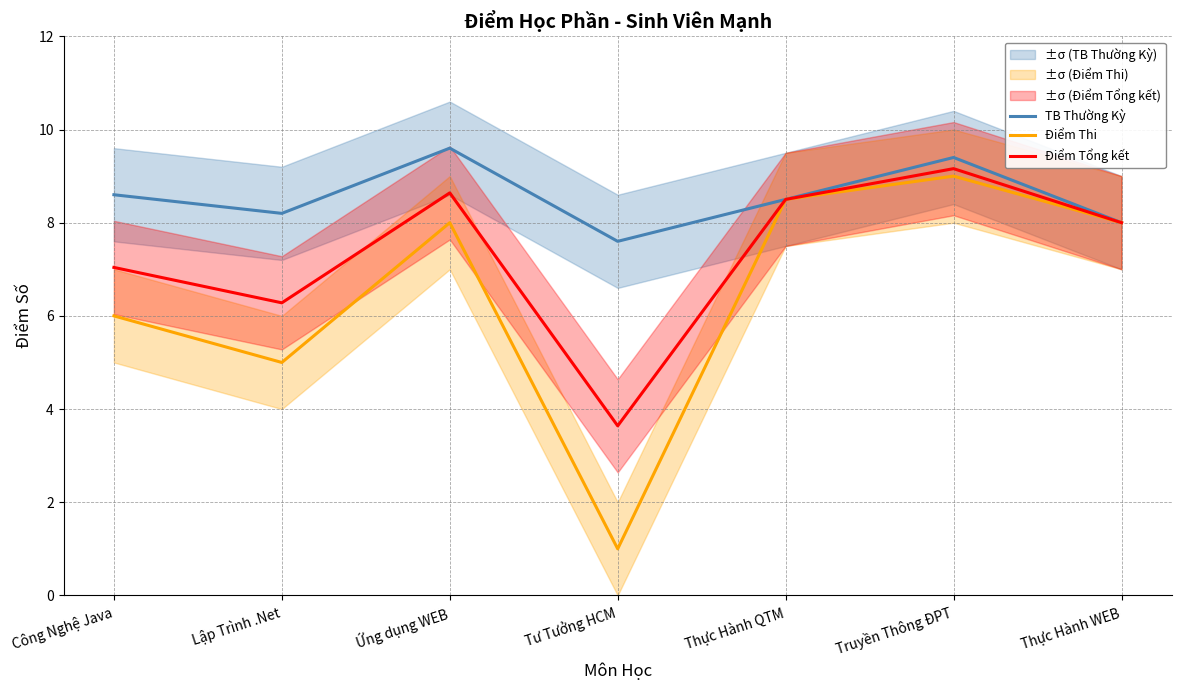

How many series are shown in this chart?

3